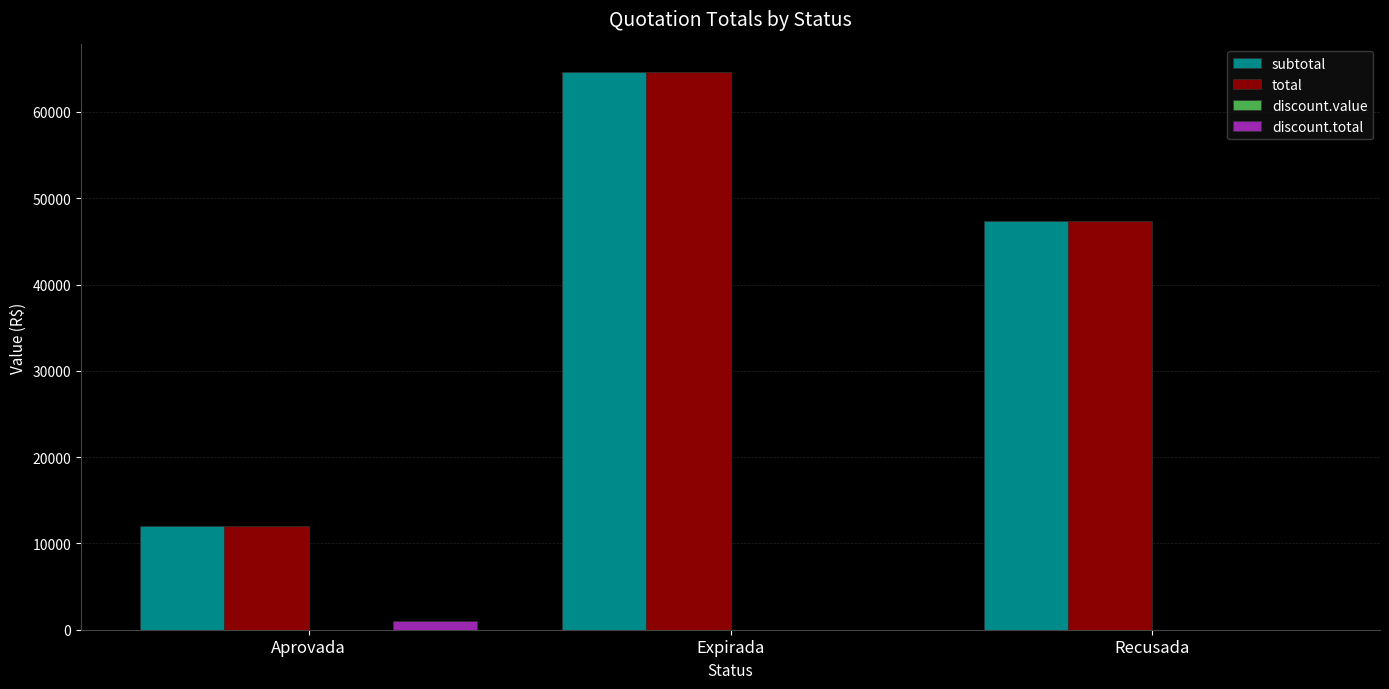

Is it true that total equals 47370.0 at Recusada?

True